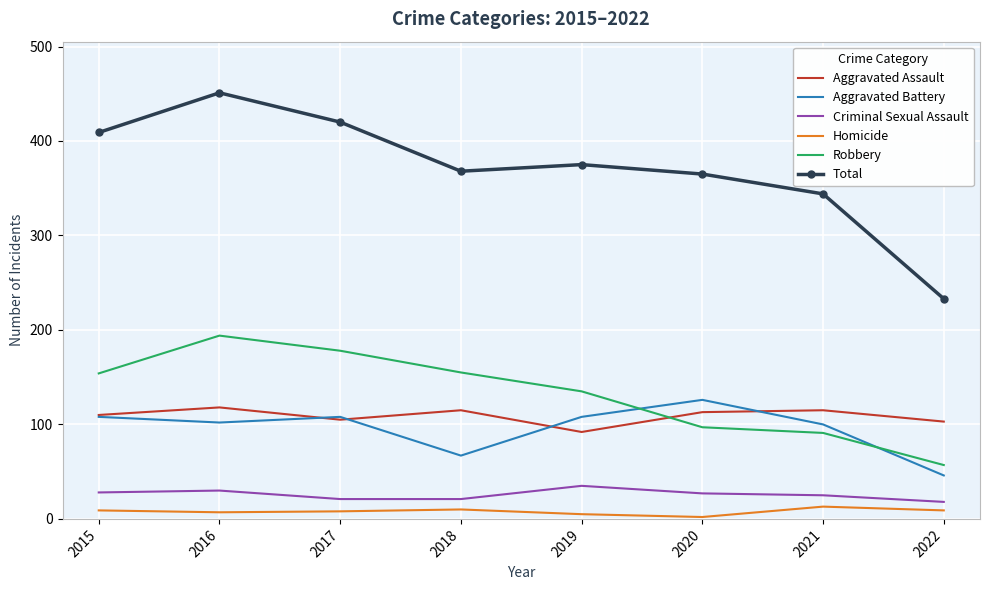

True or false: Homicide and Aggravated Battery cross at least once.

False